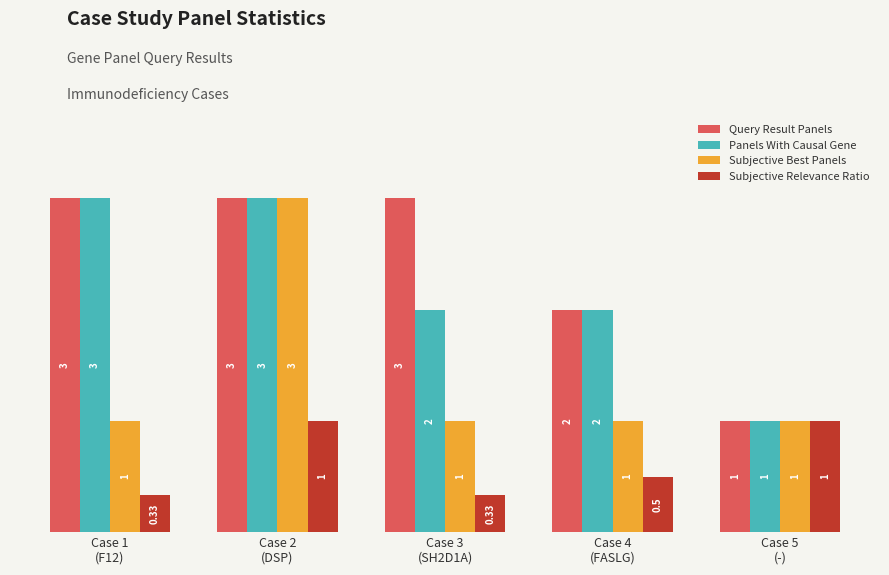

Is the value of Subjective Relevance Ratio at Case 2
(DSP) greater than the value of Panels With Causal Gene at Case 4
(FASLG)?

No